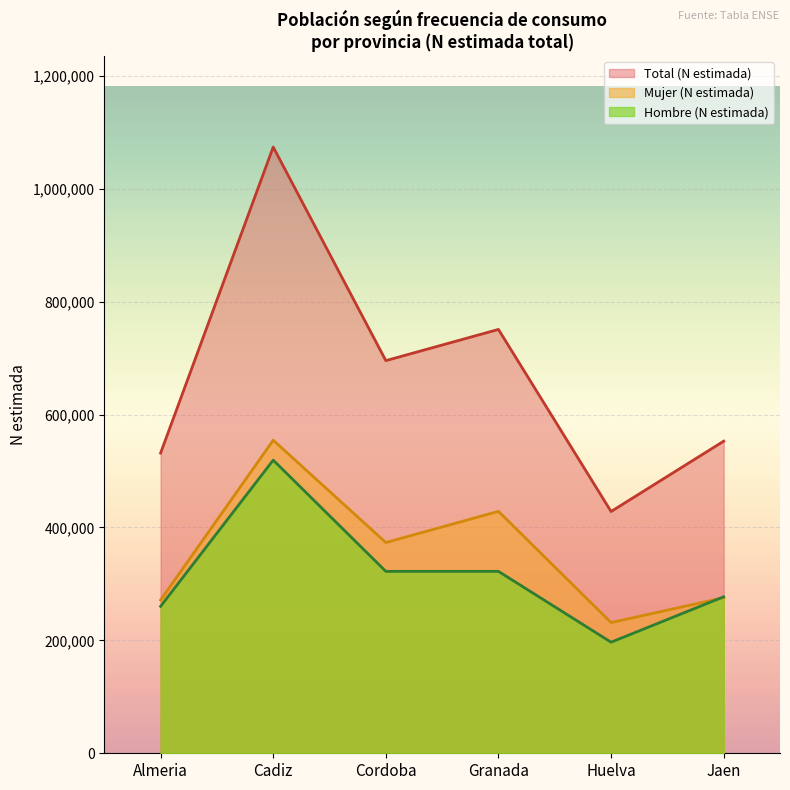

True or false: Hombre (N estimada) and Total (N estimada) intersect in this chart.

False